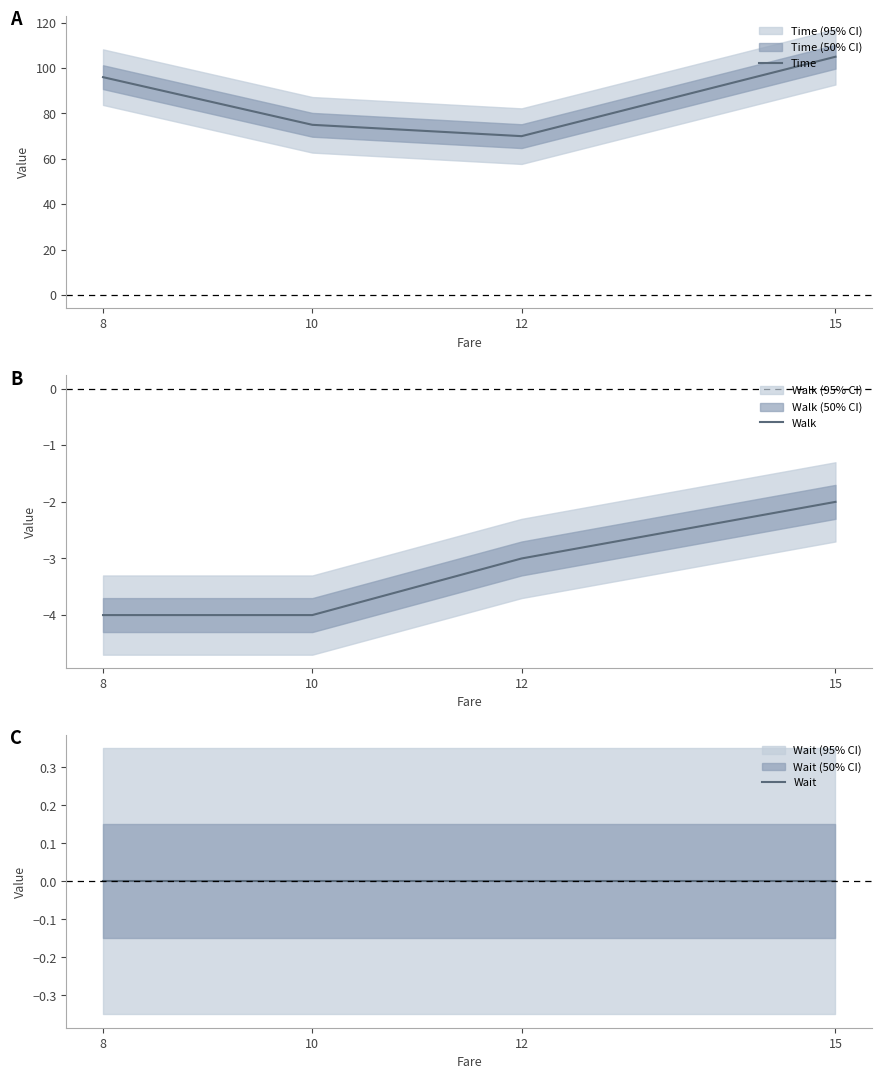

How many data points in Walk are above -3?

1